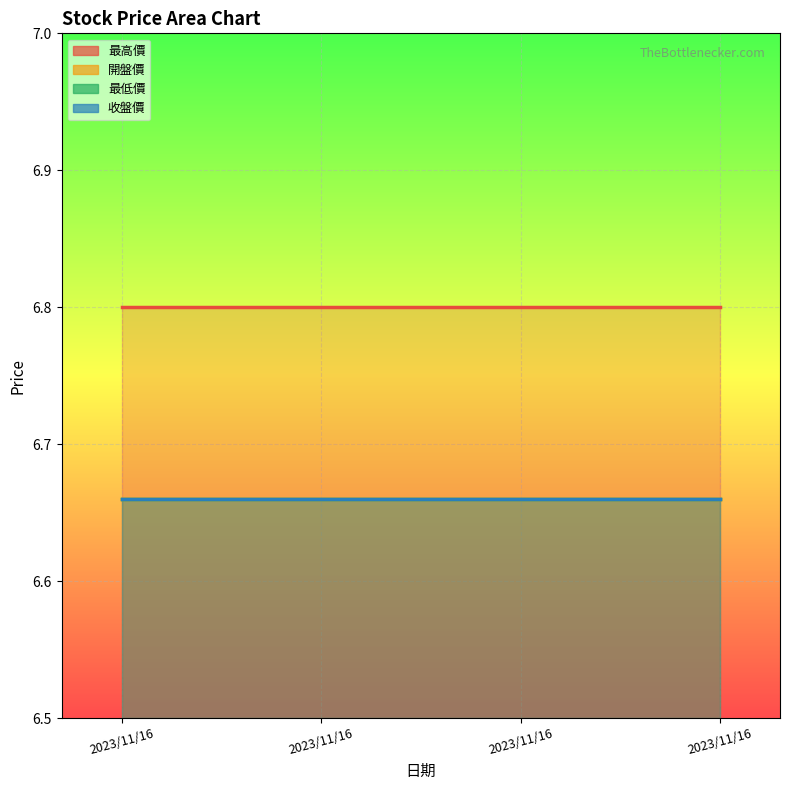

Reading left to right, list all the values displayed in this chart.

最高價: 2023/11/16=6.8	2023/11/16=6.8	2023/11/16=6.8	2023/11/16=6.8
開盤價: 2023/11/16=6.7	2023/11/16=6.7	2023/11/16=6.7	2023/11/16=6.7
最低價: 2023/11/16=6.7	2023/11/16=6.7	2023/11/16=6.7	2023/11/16=6.7
收盤價: 2023/11/16=6.7	2023/11/16=6.7	2023/11/16=6.7	2023/11/16=6.7